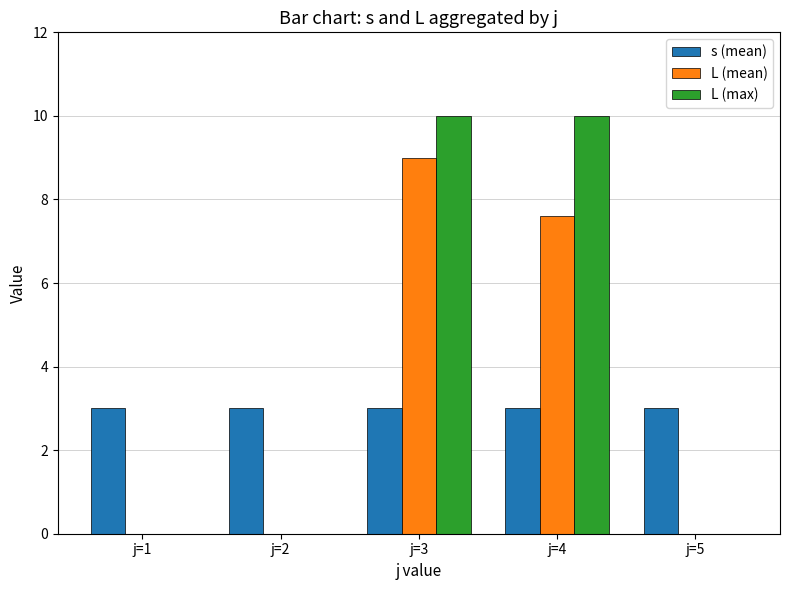

What is the total value across all series at j=4?

20.6